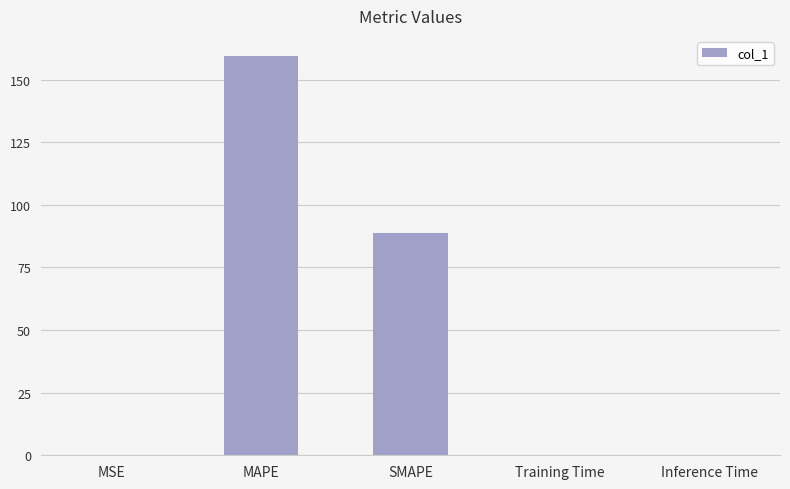

The chart shows a value of 53.2 at SMAPE. True or false?

False